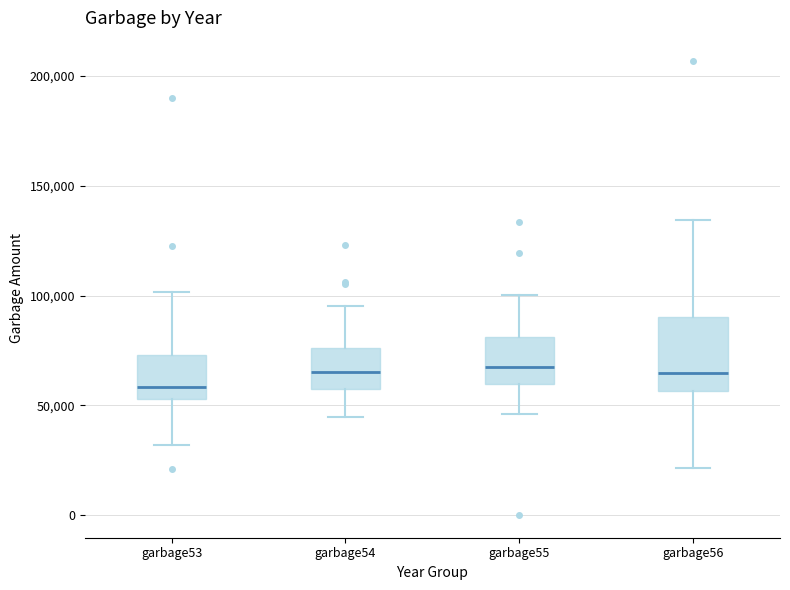

Reading left to right, transcribe this box plot: for each box, give where its median line is, the range the box spans, and where its two whiskers end, as read against the y-axis. The values are not printed on the chart, so give them approximately, as read against the axis.

garbage53: median 60000, box 55000 to 75000, whiskers 30000 to 100000
garbage54: median 65000, box 55000 to 75000, whiskers 45000 to 95000
garbage55: median 65000, box 60000 to 80000, whiskers 45000 to 100000
garbage56: median 65000, box 55000 to 90000, whiskers 20000 to 135000